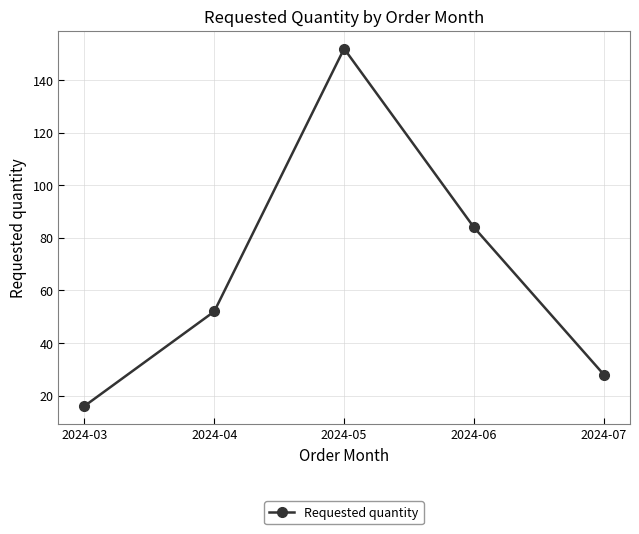

At which category does the chart reach its peak across all series?

2024-05